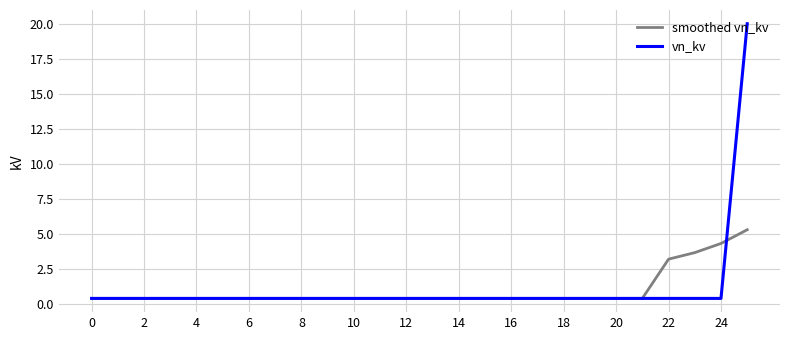

List the series in order of their peak value, highest first.

vn_kv, smoothed vn_kv